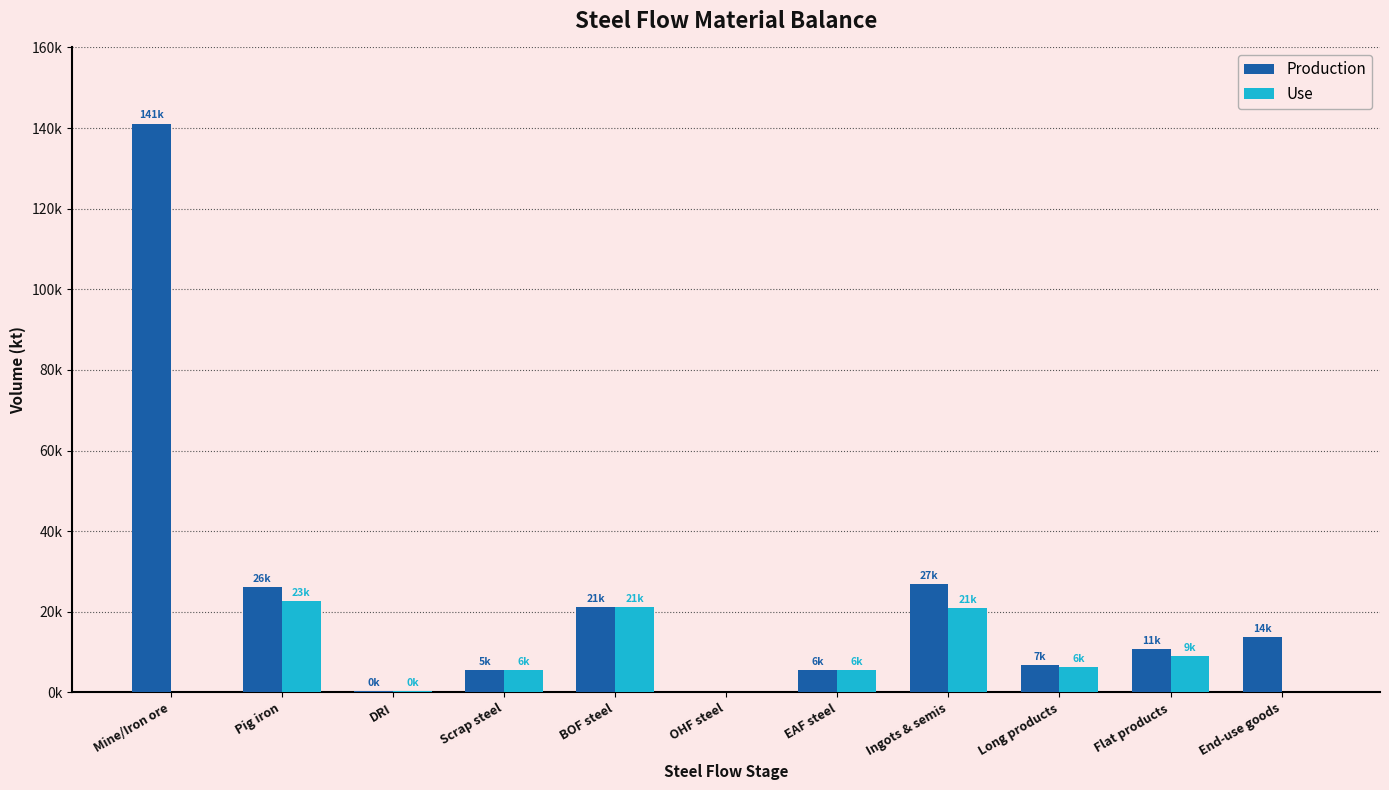

The Use series shows 12453.5 at Flat products. True or false?

False